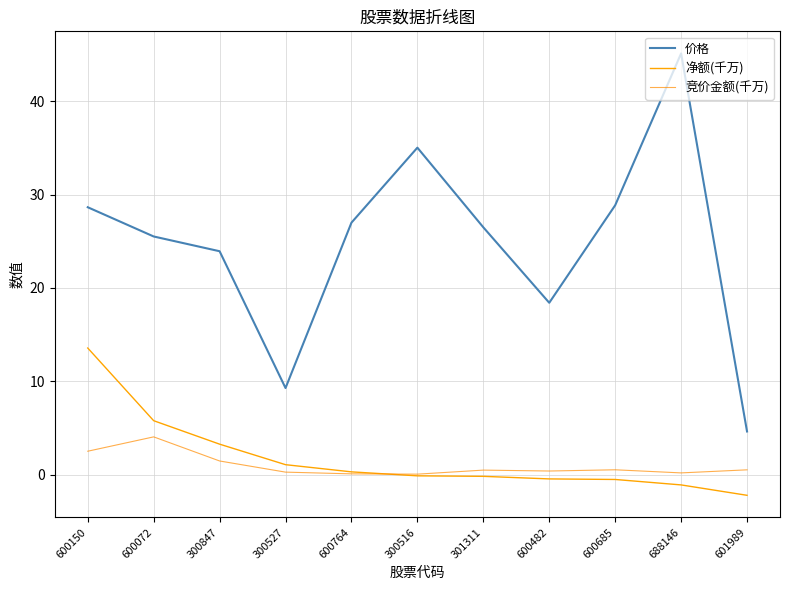

How many lines are shown in the chart?

3